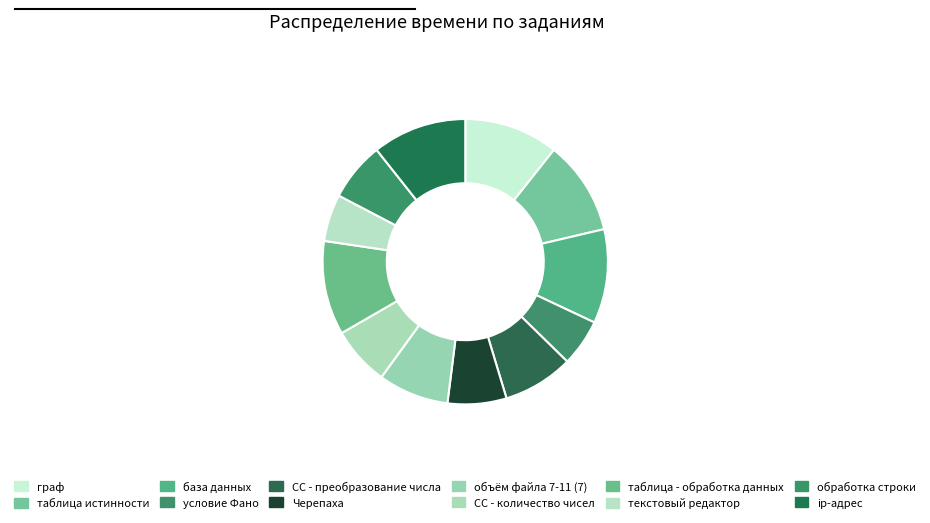

Count the number of slices in the pie.

12